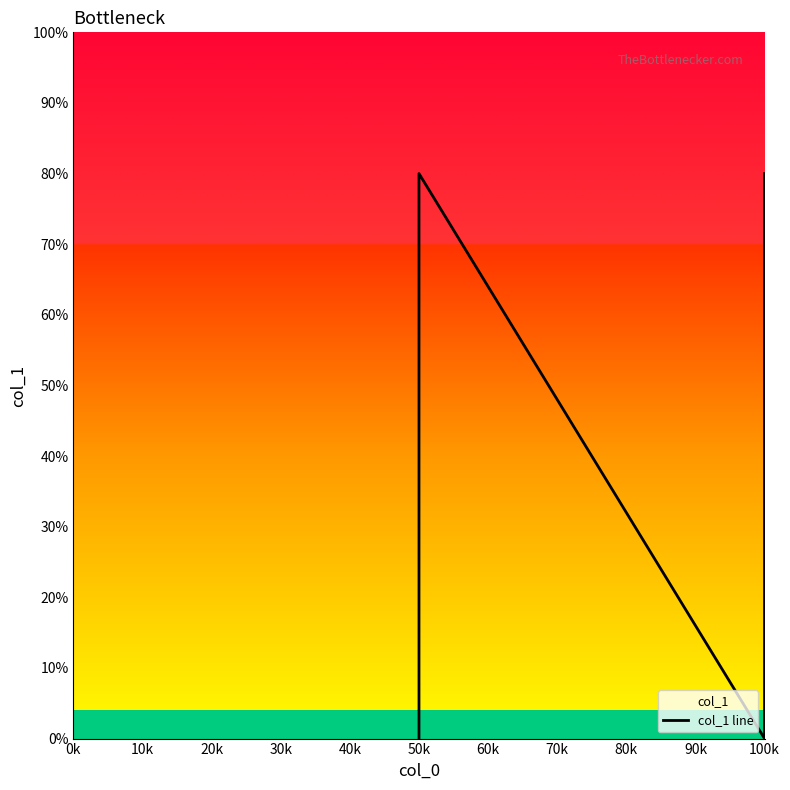

What is the maximum value shown in the chart?

80